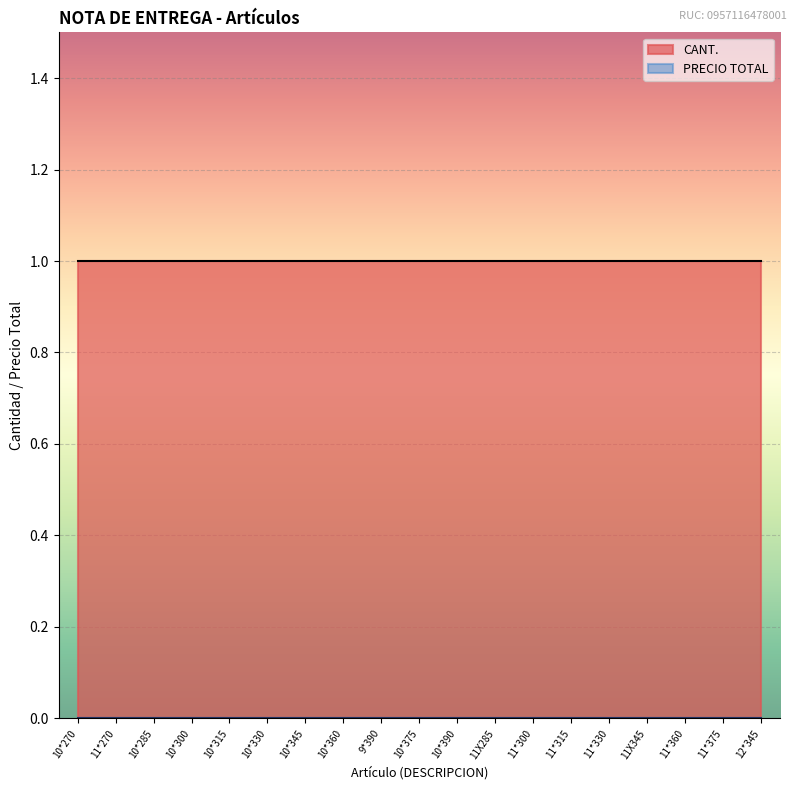

Is it true that PRECIO TOTAL equals 0 at CLAVO TIBIA NAVIGATOR 11X285?

True